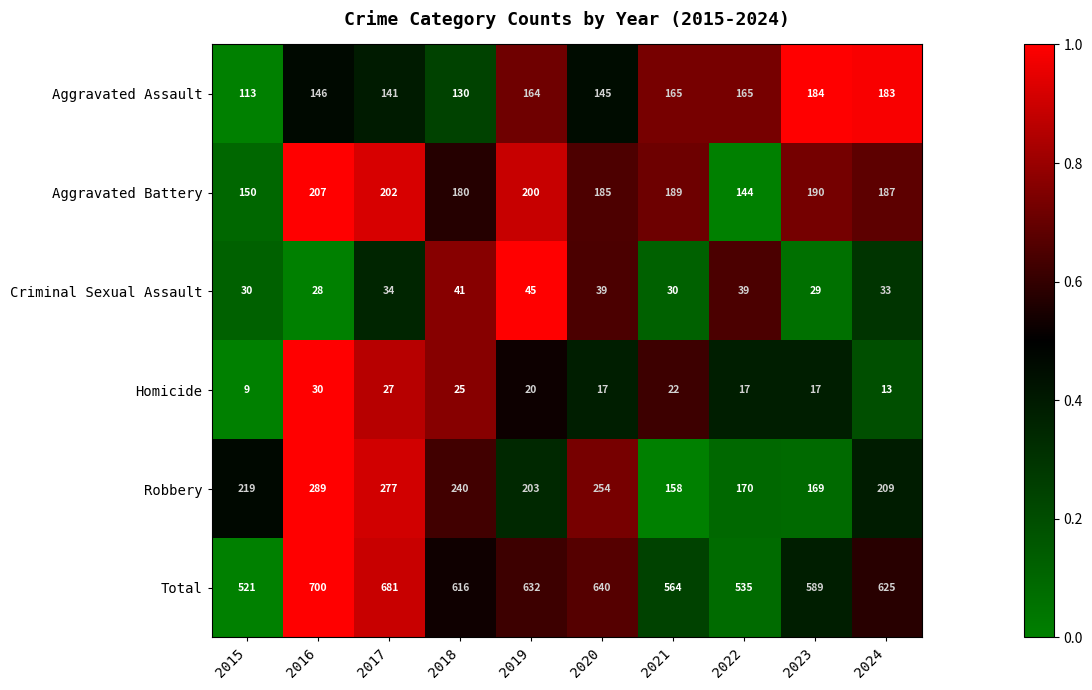

At which label does Homicide first exceed 20?

2016